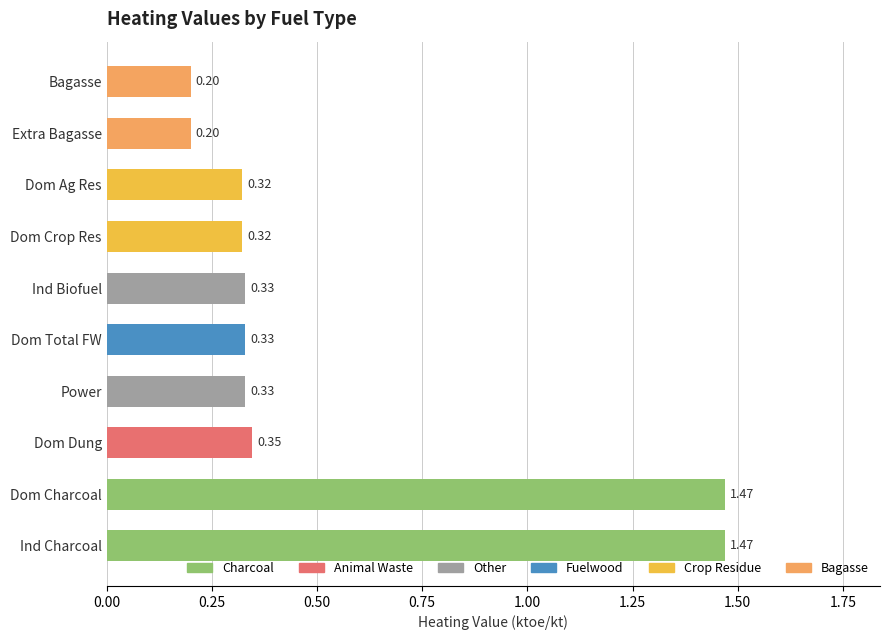

Between Ind Biofuel and Dom Crop Res, which is larger?

Ind Biofuel